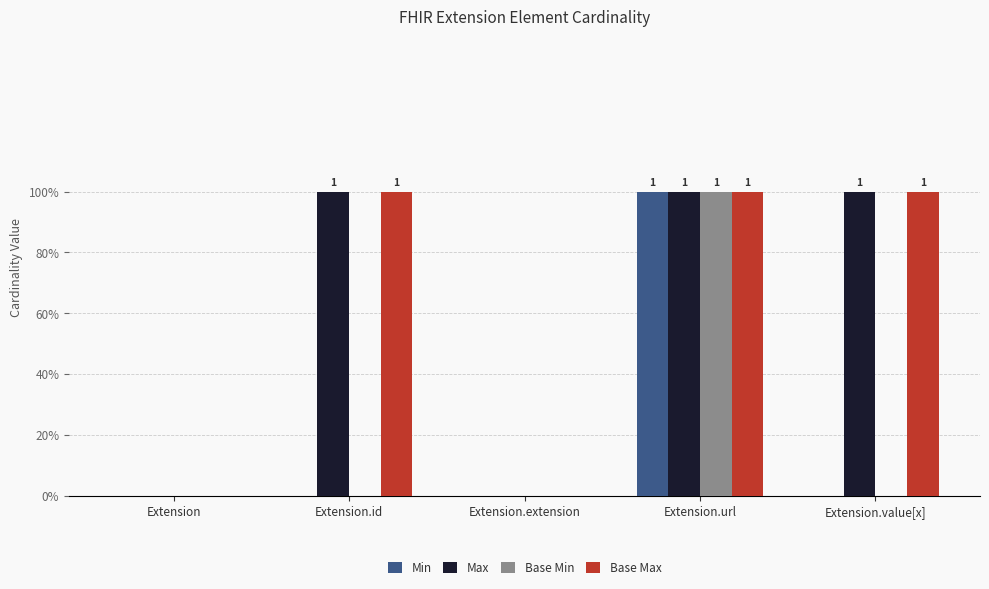

Which category has the highest value in the Base Min series?

Extension.url